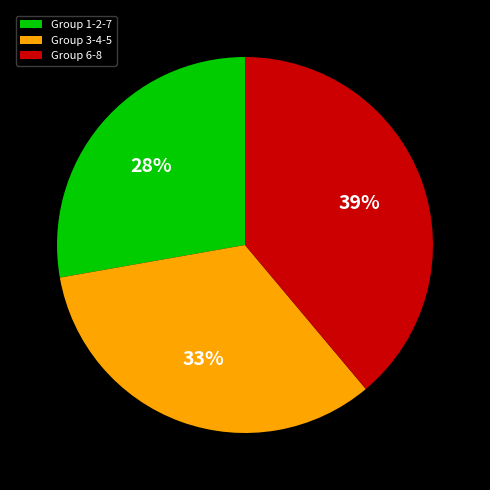

Which slice is the largest?

Group 6-8